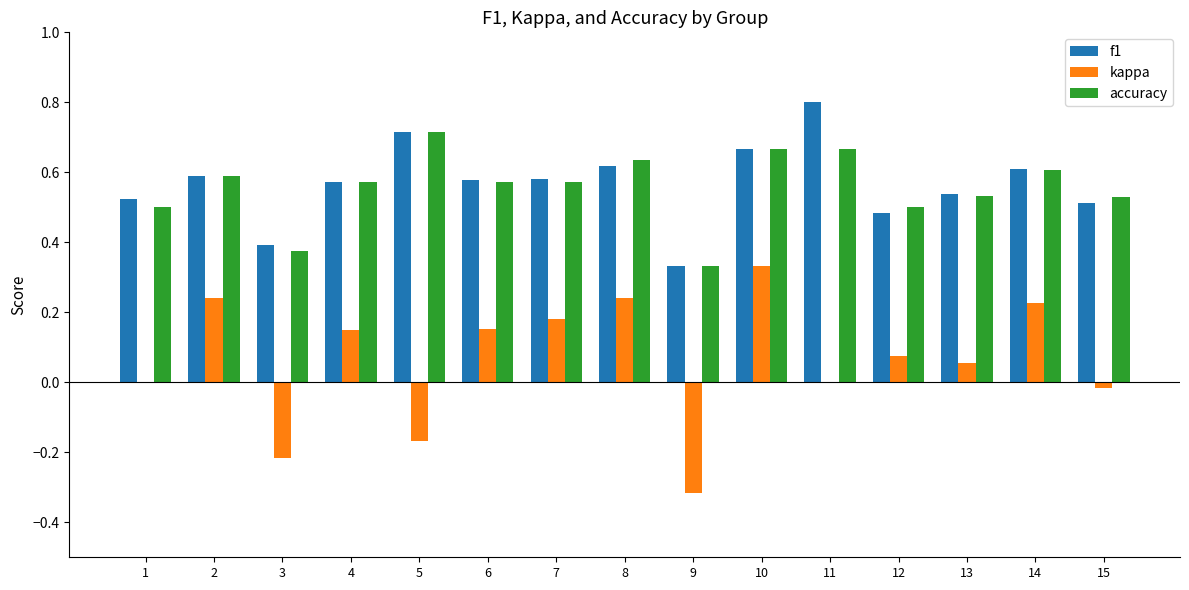

What is the maximum value shown in the chart?

0.8